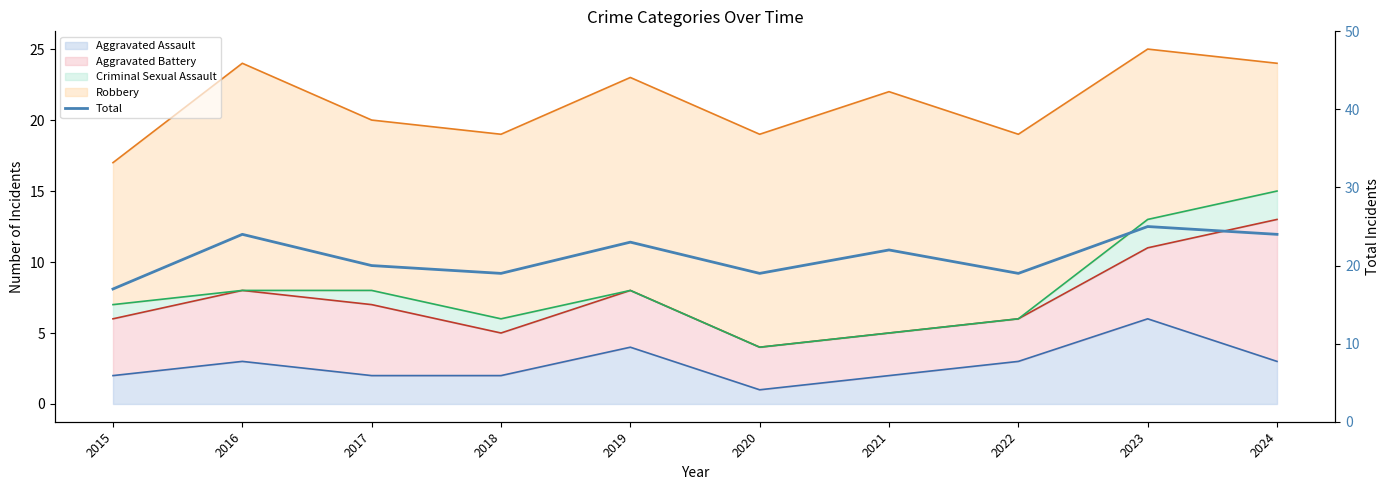

What is the difference between the values at 2016 and 2023?

1